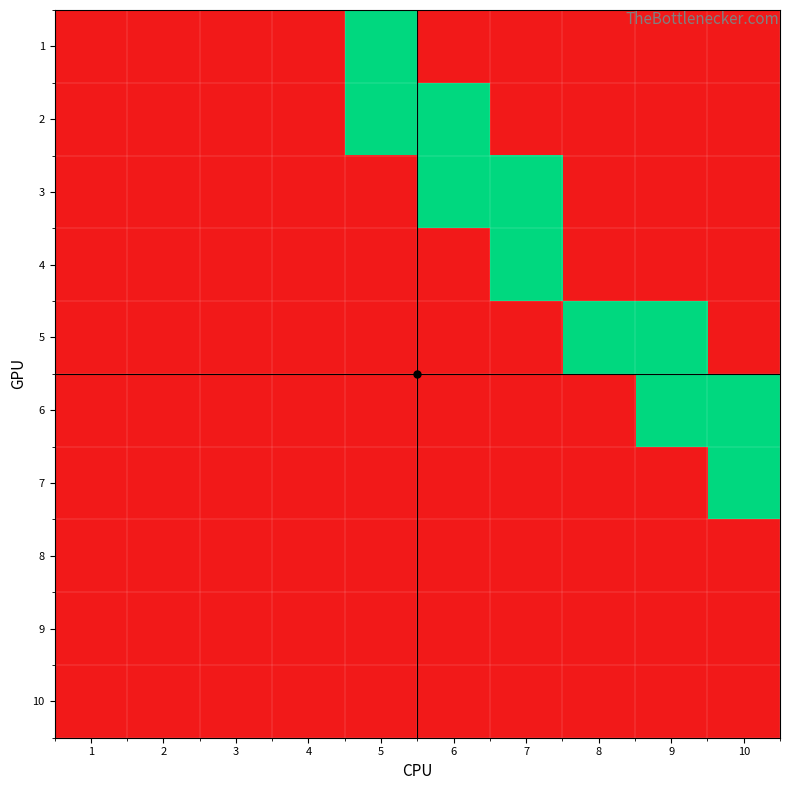

How many distinct data groups are displayed?

10